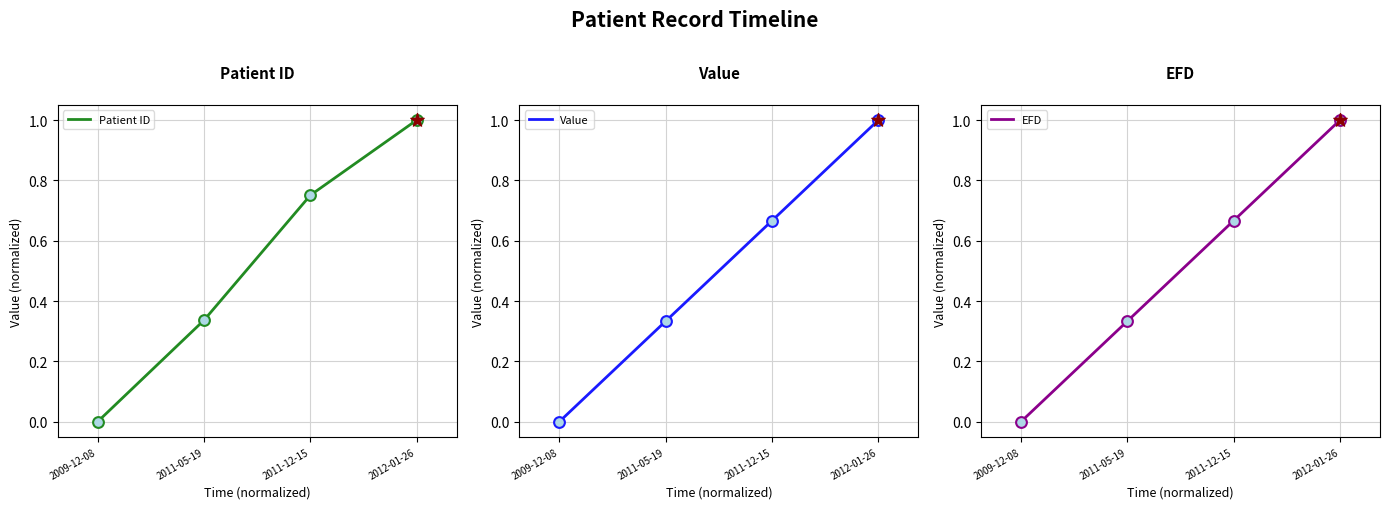

Which series has the largest total across all categories?

Patient ID